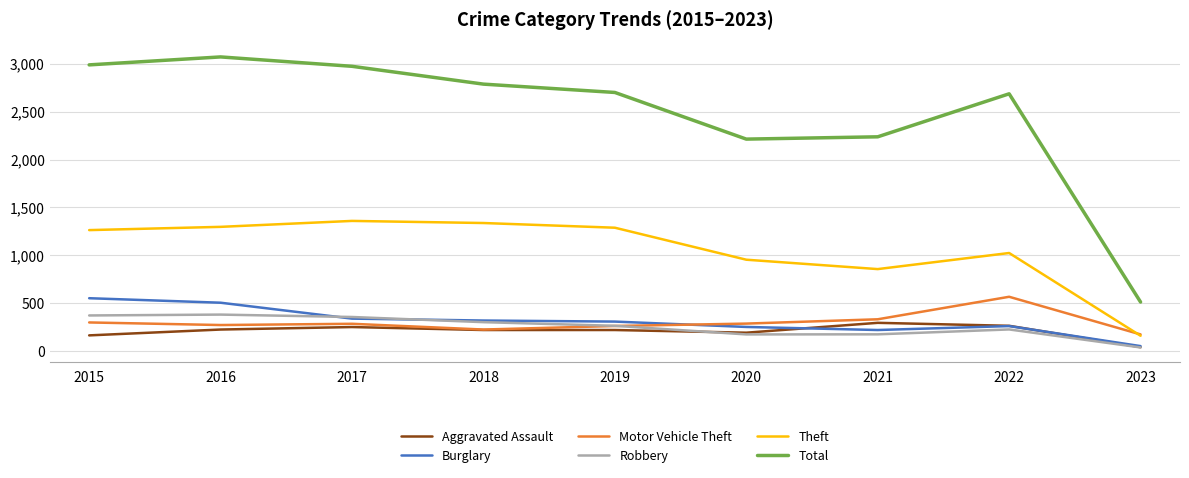

What are all the series names shown in the legend?

Aggravated Assault, Burglary, Motor Vehicle Theft, Robbery, Theft, Total